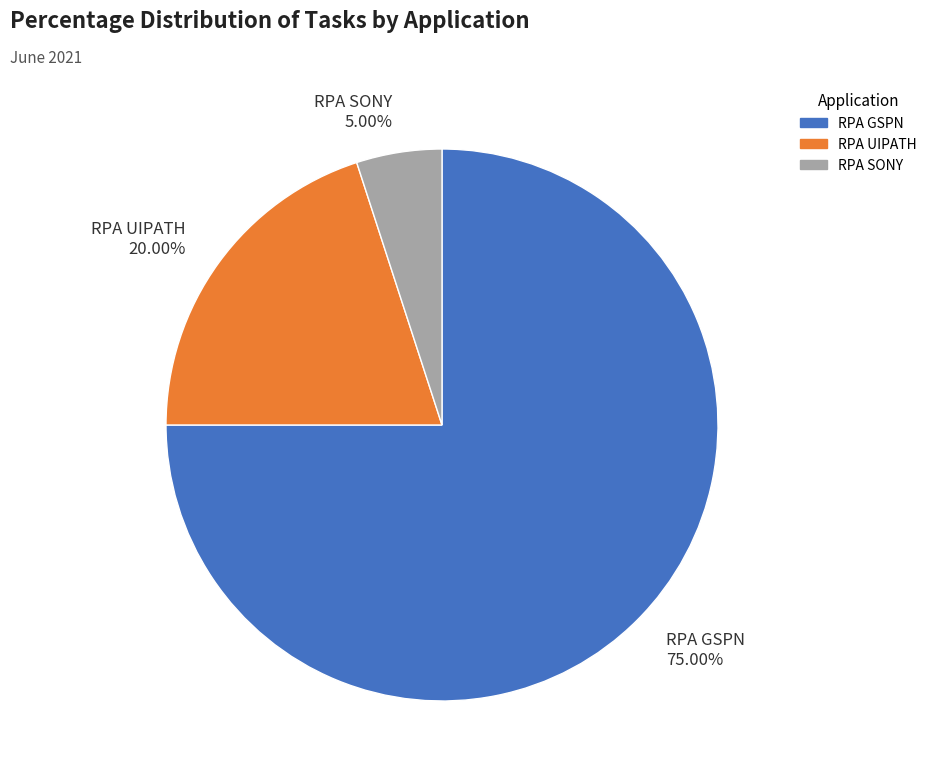

Combined, what portion of the pie is RPA SONY and RPA GSPN?

80.0%